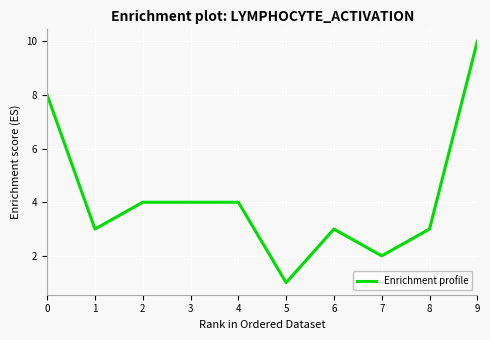

What is the difference between the maximum and minimum values?

9